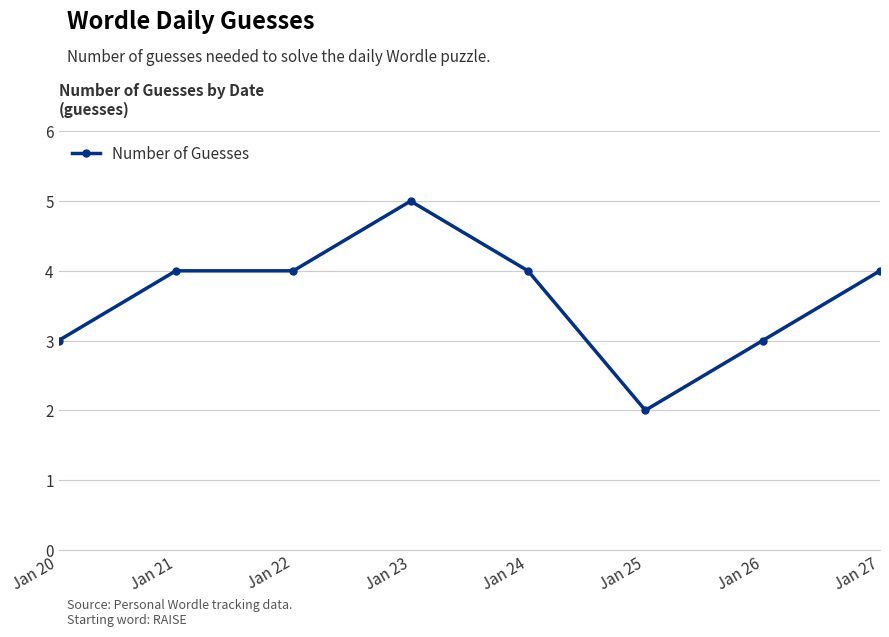

Does the chart have visible grid lines?

Yes